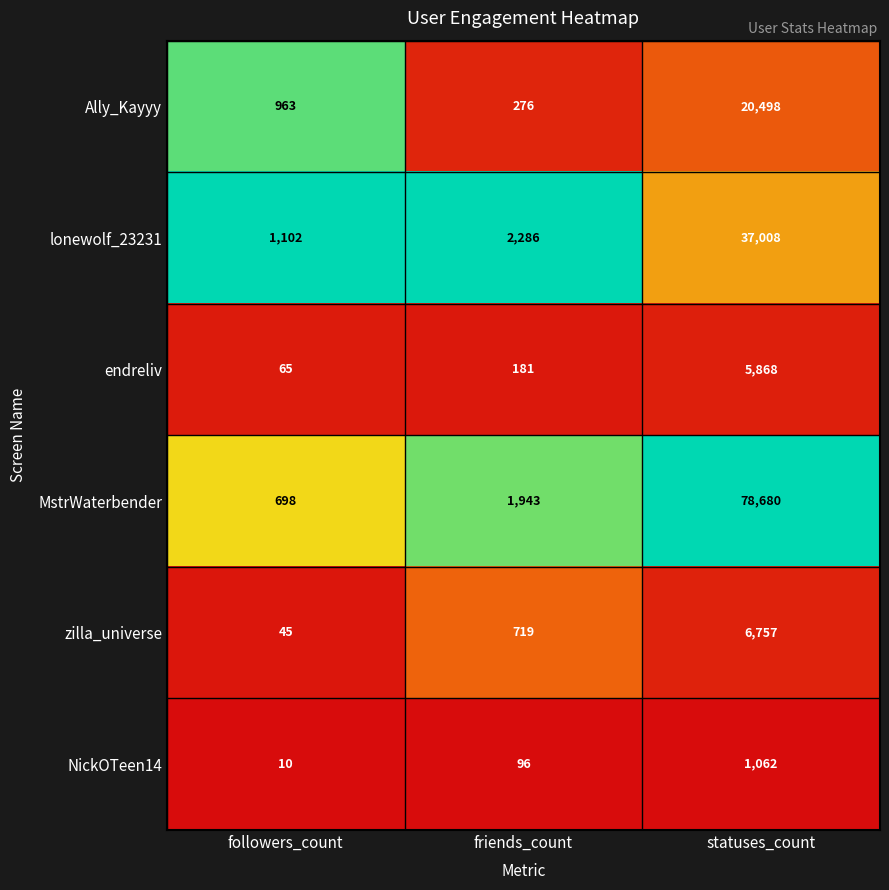

What is the total value across all series at statuses_count?

149873